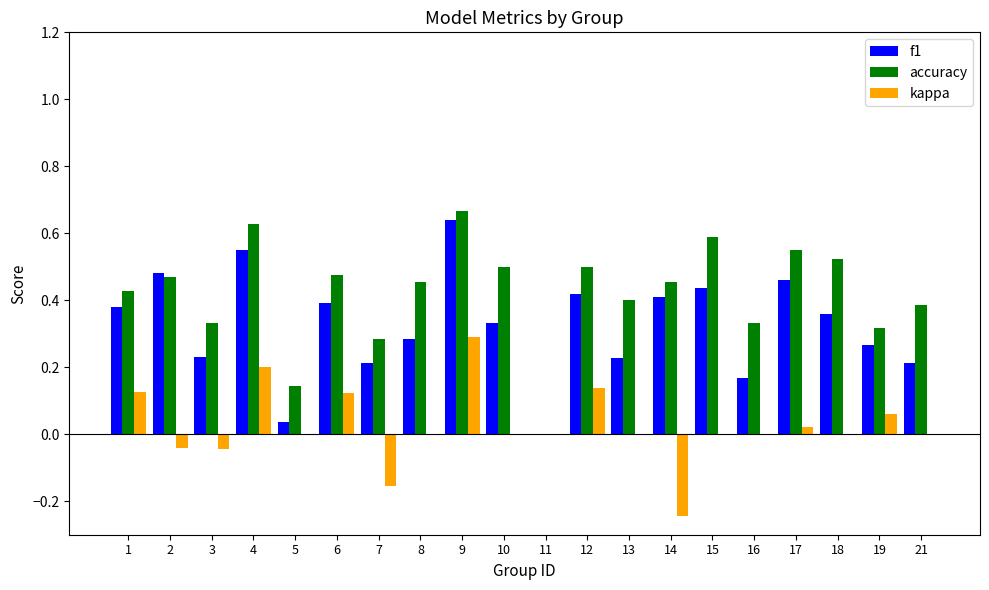

Are the bars horizontal?

No